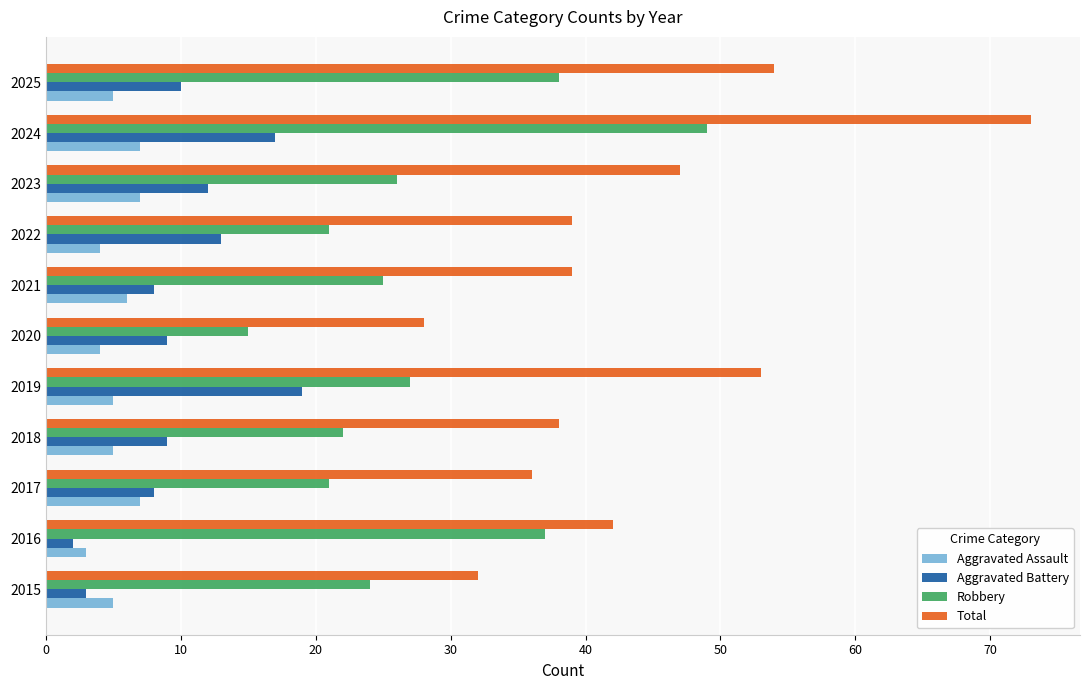

At how many categories does at least one series exceed 43?

4